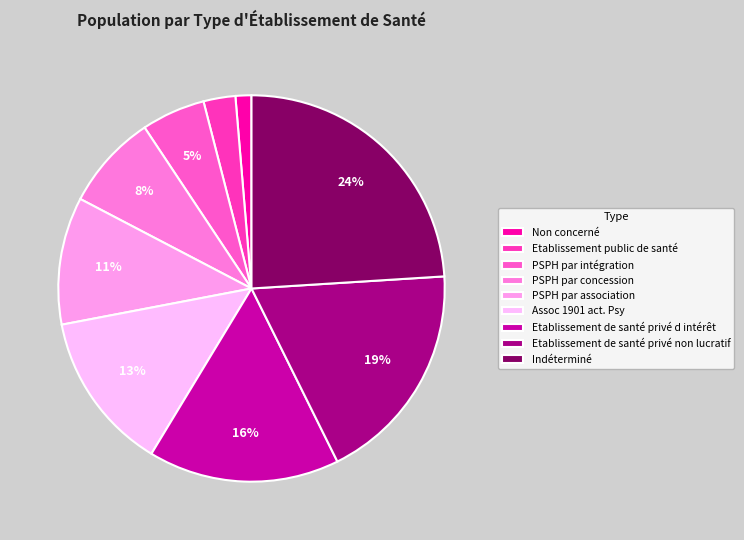

The Etablissement de santé privé non lucratif slice represents 25% of the pie. True or false?

False